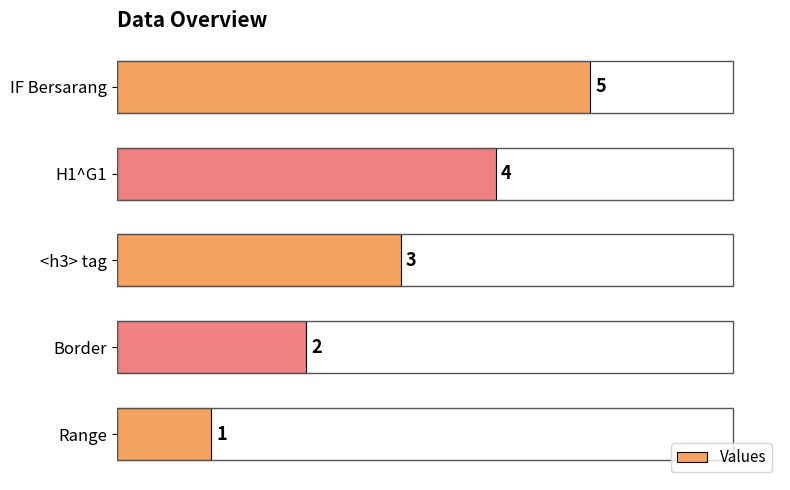

Rank the categories by value from lowest to highest.

Range, Border, <h3> tag, H1^G1, IF Bersarang